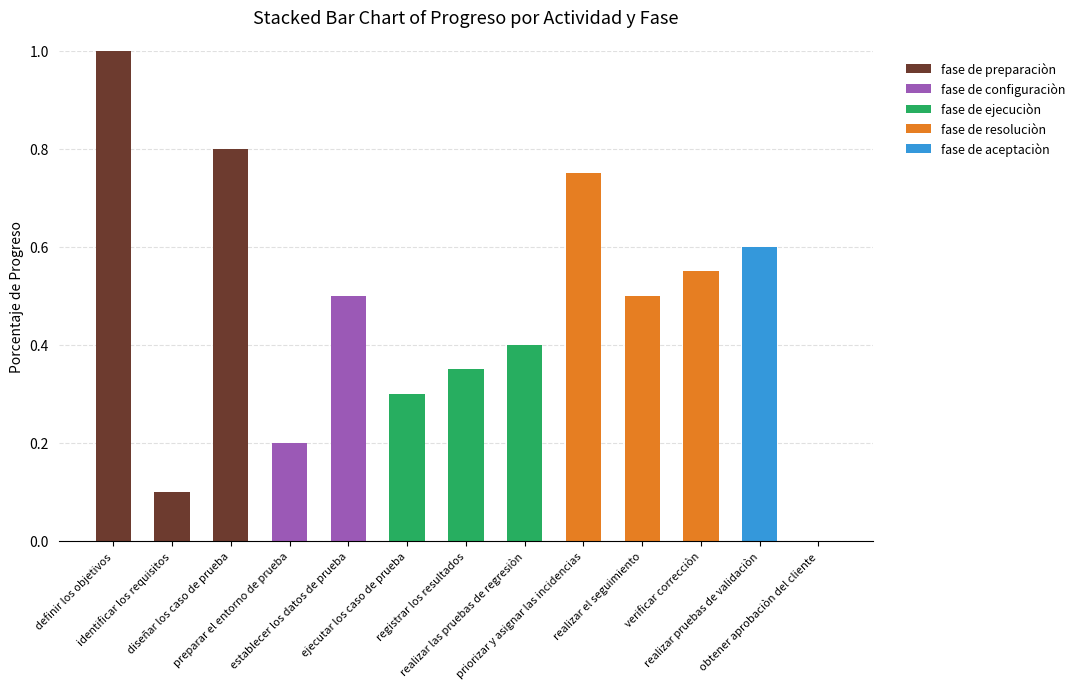

What is the sum of all fase de preparaciòn values?

1.9